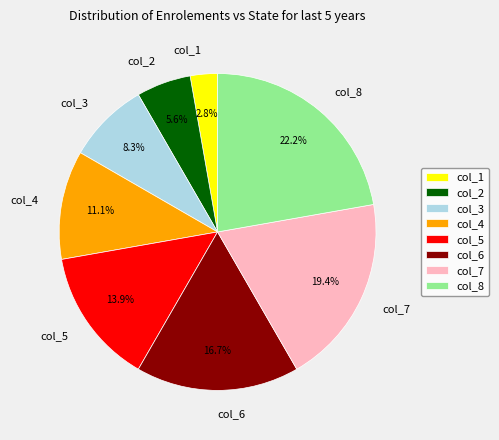

How much of the chart is everything except col_3?

91.7%